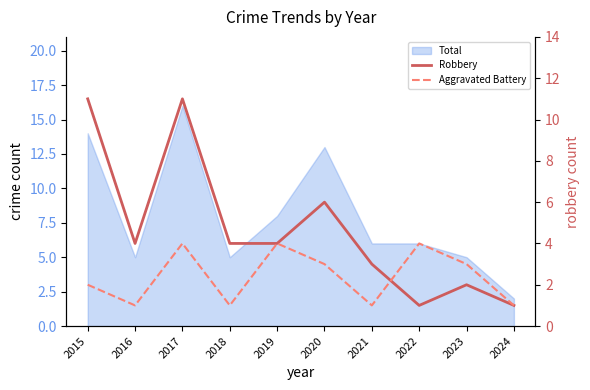

At how many categories does at least one series exceed 2?

9